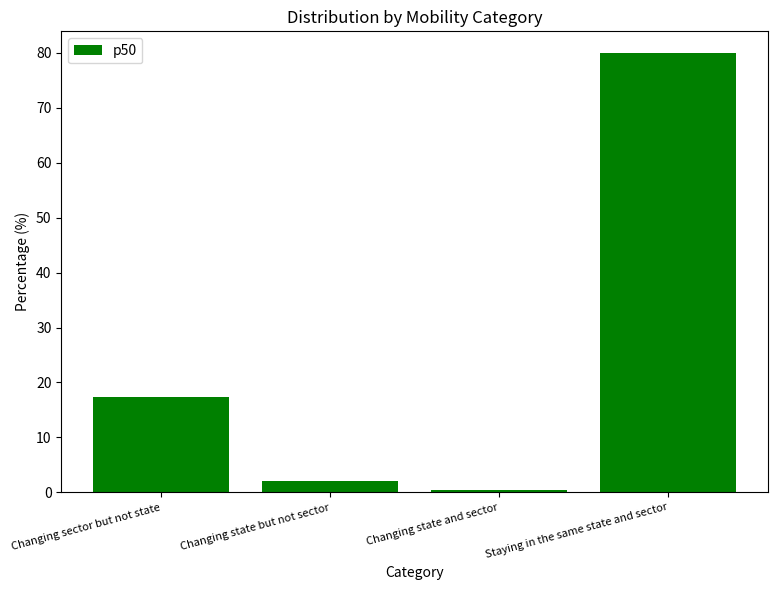

Reading right to left, list all the values displayed in this chart.

79.9	0.4	2.0	17.4